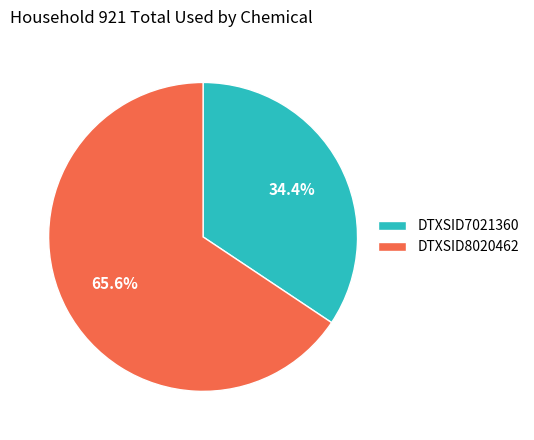

Count the number of slices in the pie.

2